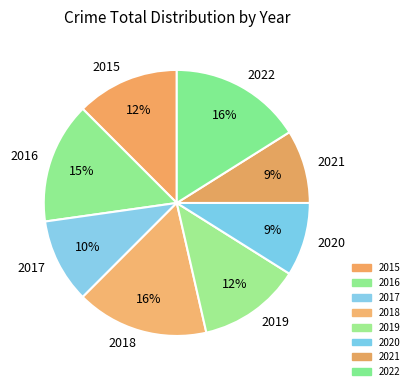

Do 2019 and 2016 together represent more than half of the pie?

No